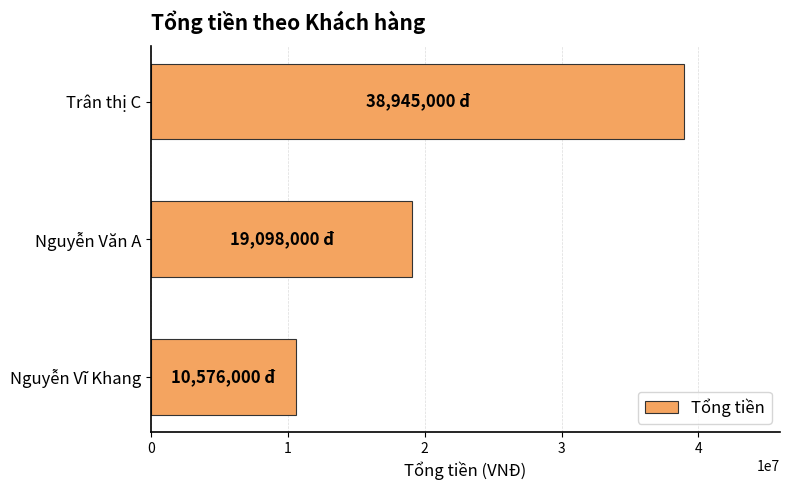

Rank the categories by value from highest to lowest.

Trân thị C, Nguyễn Văn A, Nguyễn Vĩ Khang